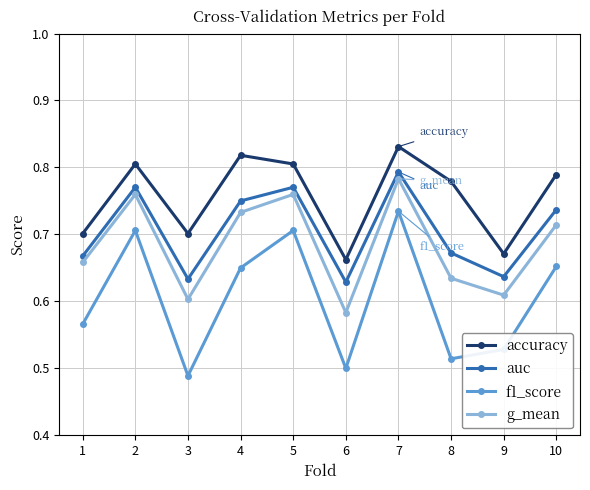

True or false: auc has a value of 0.3 at 1.

False